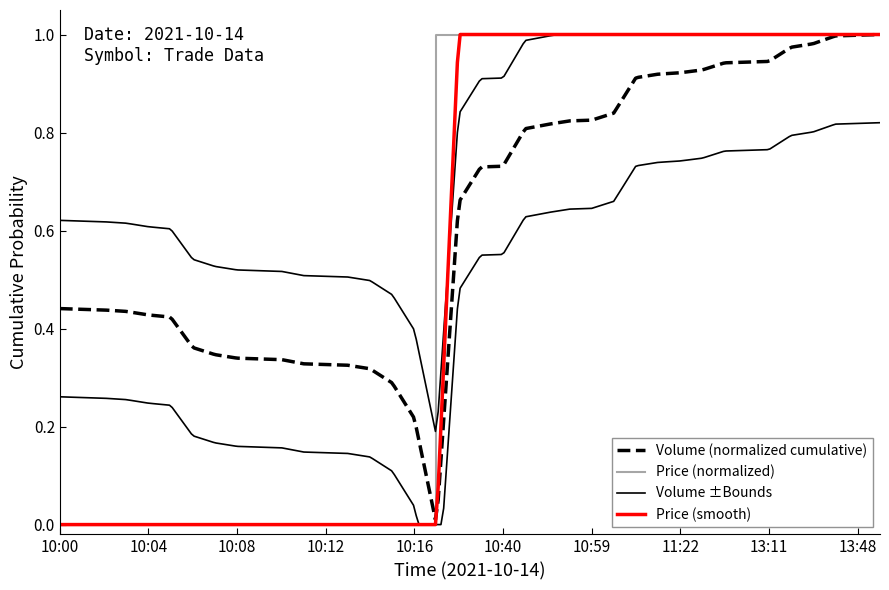

What position from the left is 13:30?

35